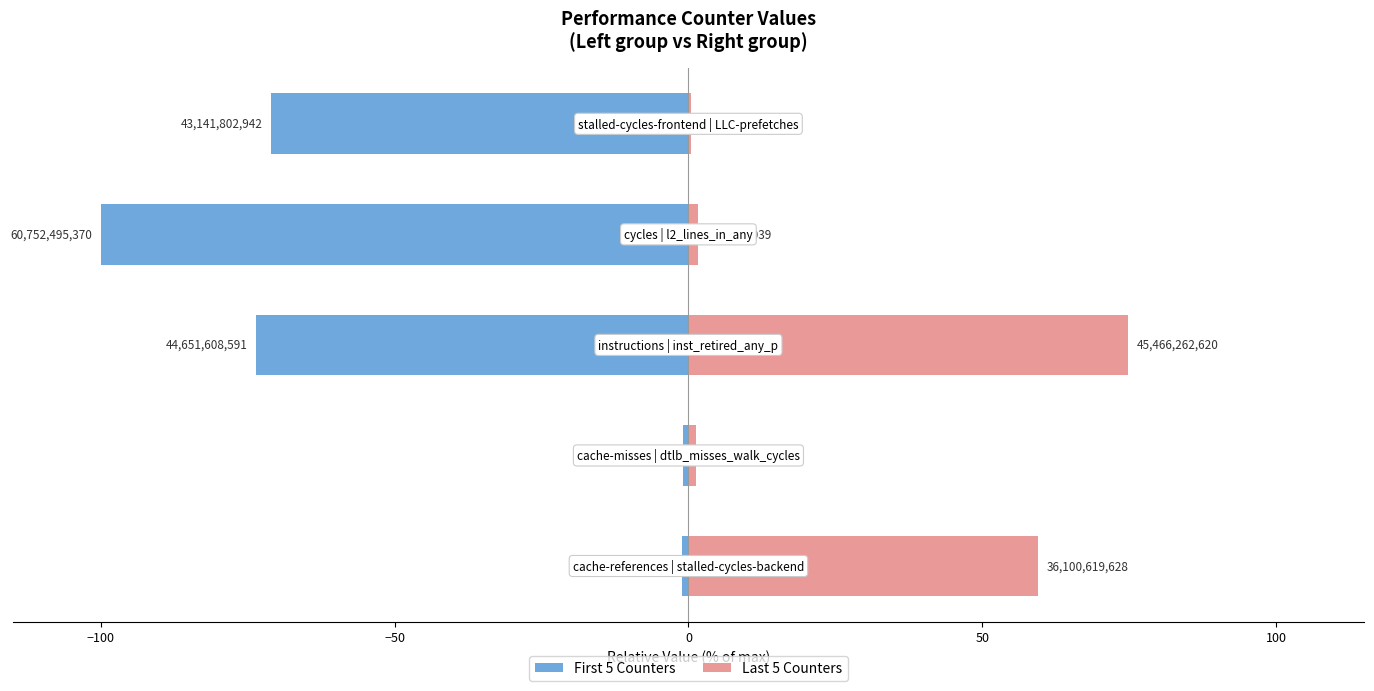

What is the total value across all series at 0?

-98.4